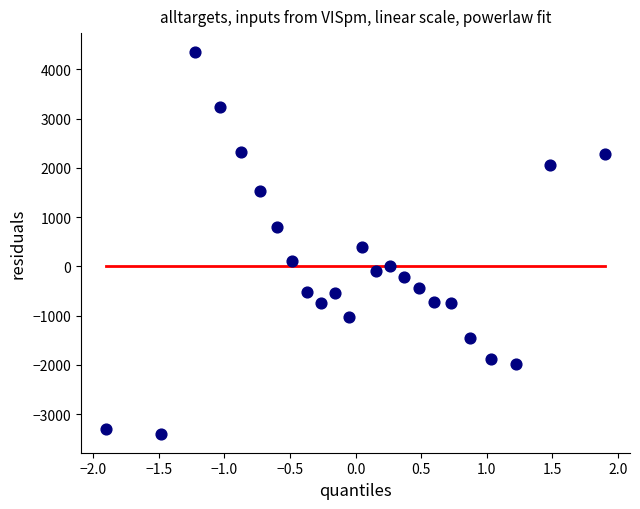

What is the range of Y values (max minus min)?

7741.2